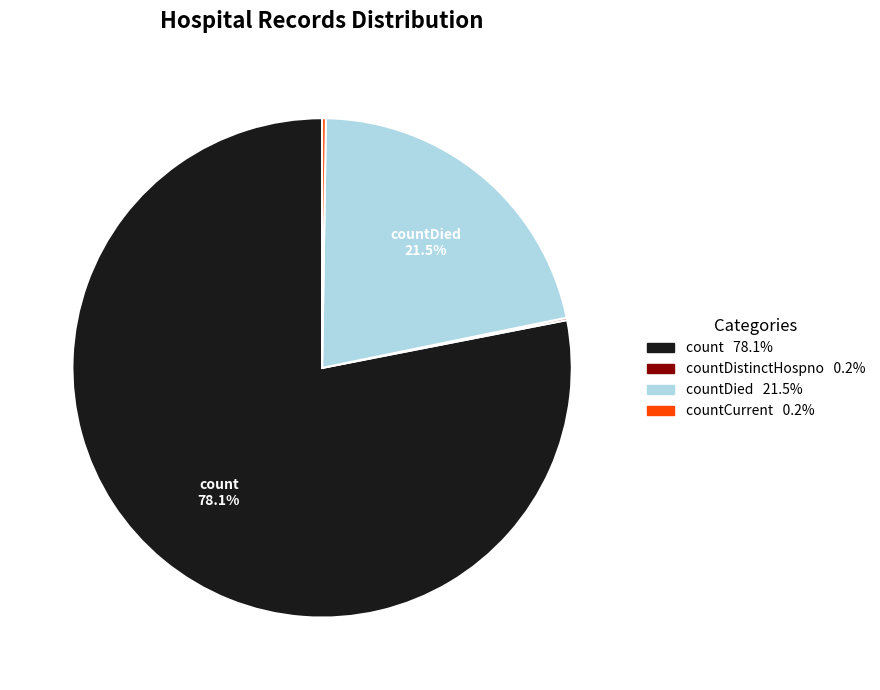

Is there a majority slice in this chart?

Yes